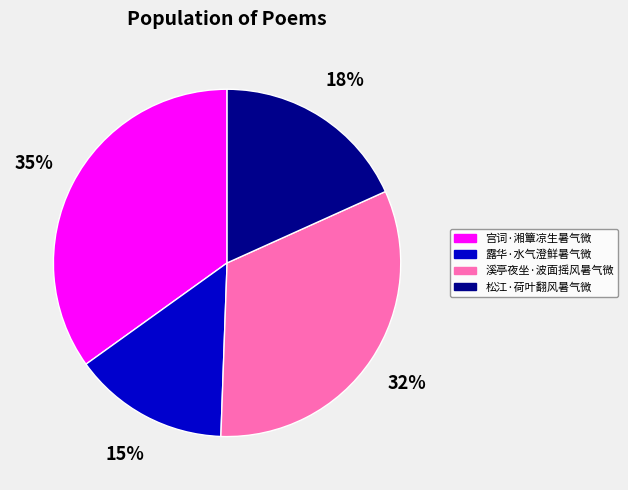

The 溪亭夜坐·波面摇风暑气微 slice represents 45% of the pie. True or false?

False